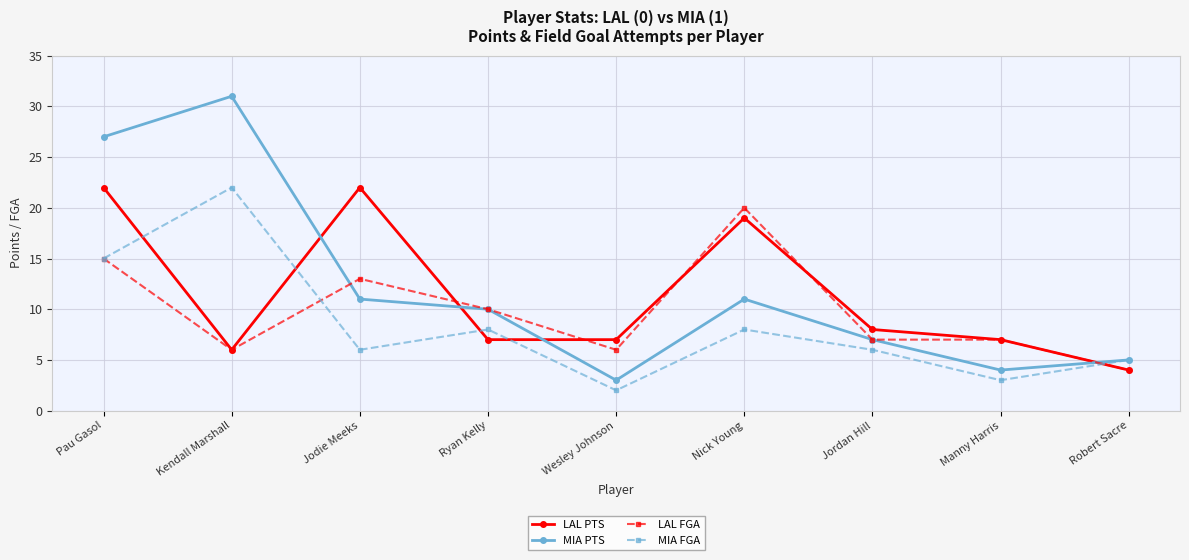

At how many categories does at least one series exceed 26?

2